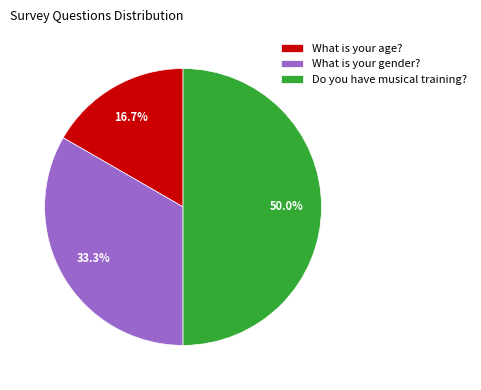

What percentage is the Do you have musical training? slice, to the nearest percent?

50%